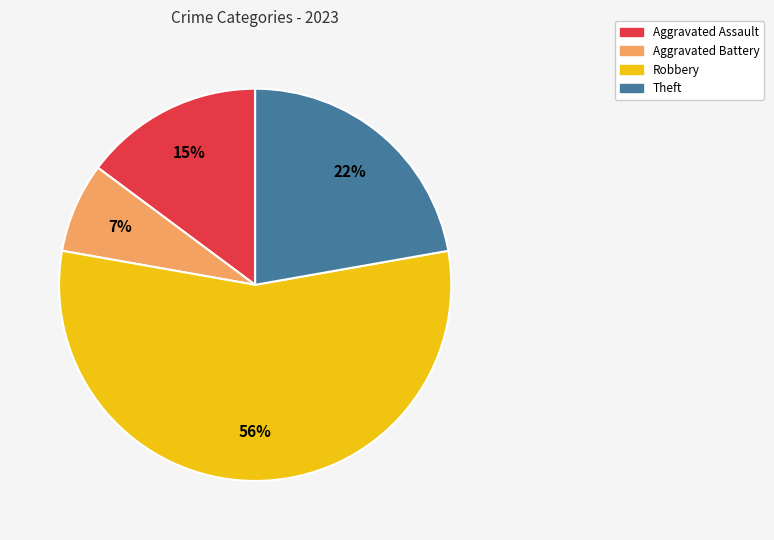

Does any single category account for the majority?

Yes